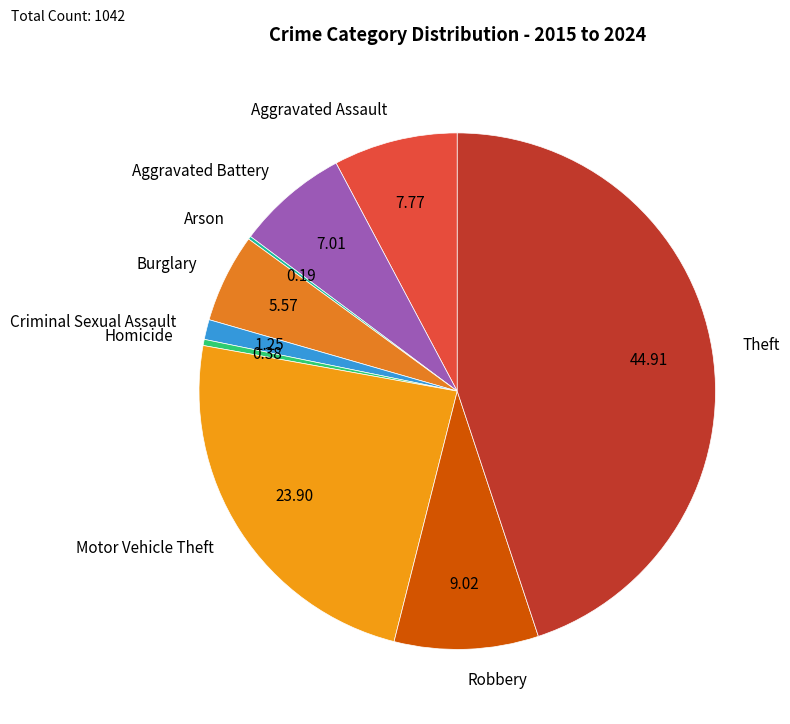

Between Aggravated Assault and Burglary, which is larger?

Aggravated Assault